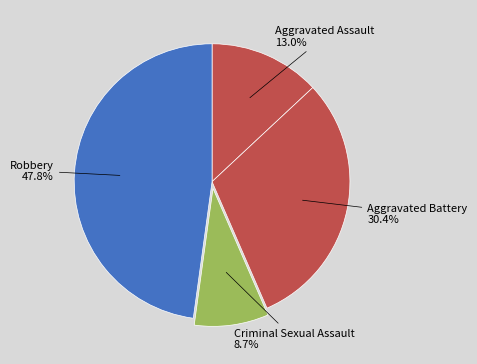

The Criminal Sexual Assault slice represents 23% of the pie. True or false?

False